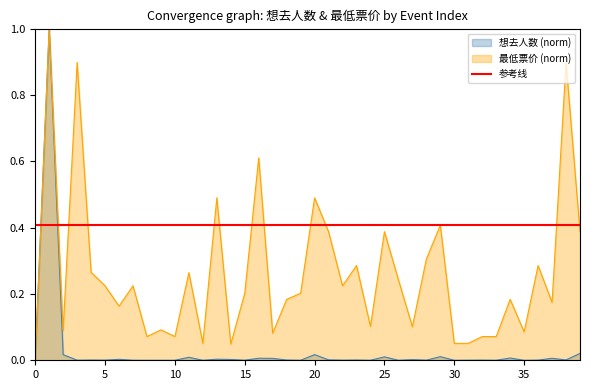

True or false: 想去人数 has a value of 0.0 at 23.

True